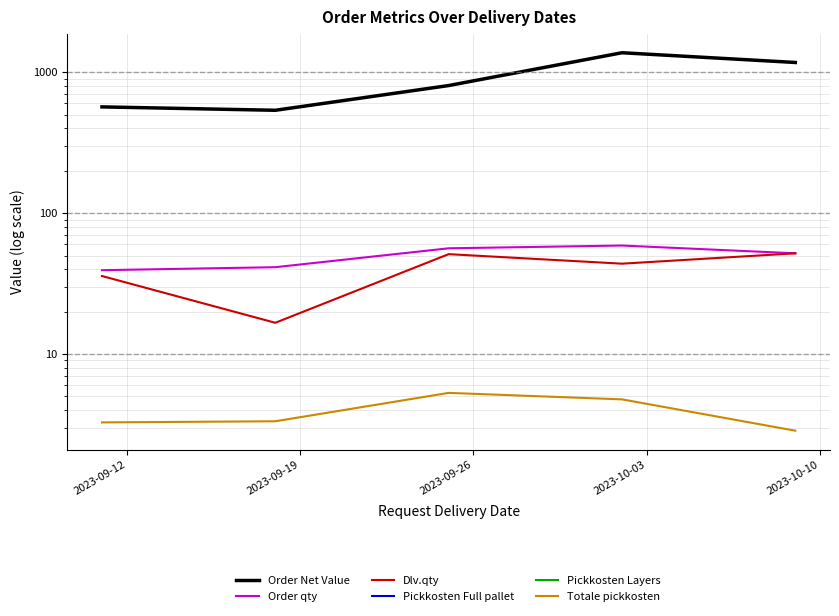

What are all the series names shown in the legend?

Order Net Value, Order qty, Dlv.qty, Pickkosten Full pallet, Pickkosten Layers, Totale pickkosten